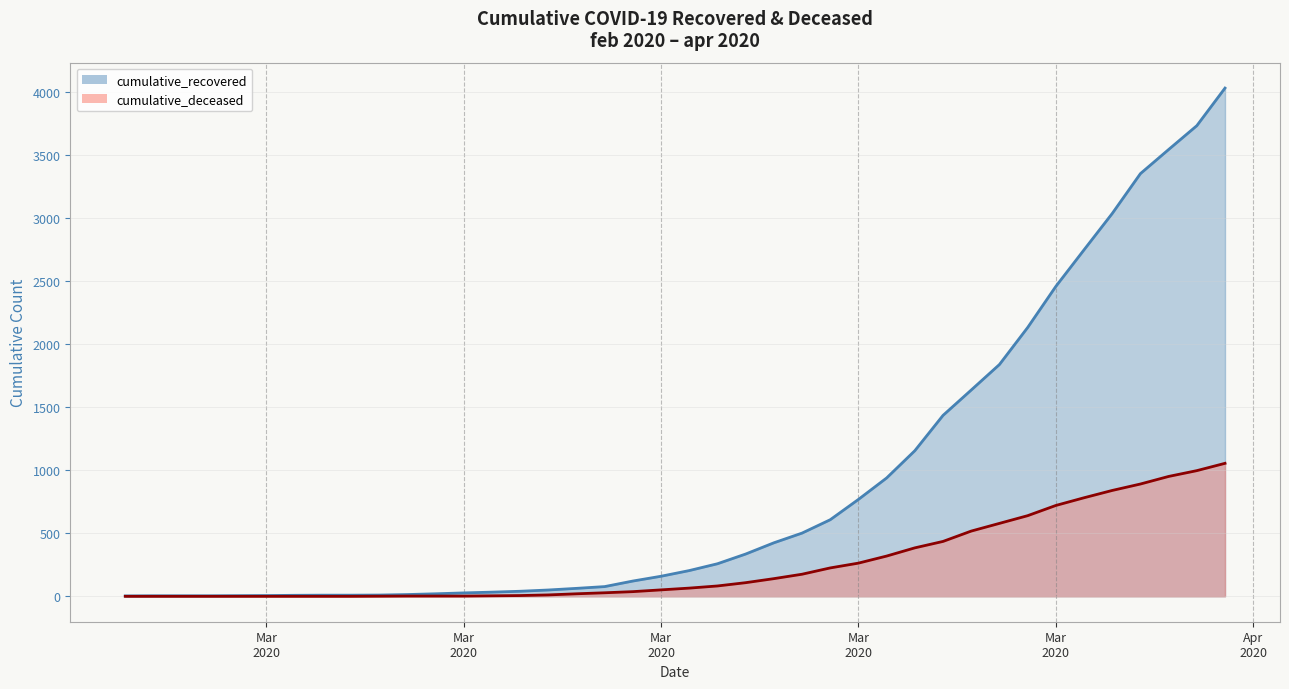

What is the difference between the maximum and minimum values in the cumulative_deceased series?

1054